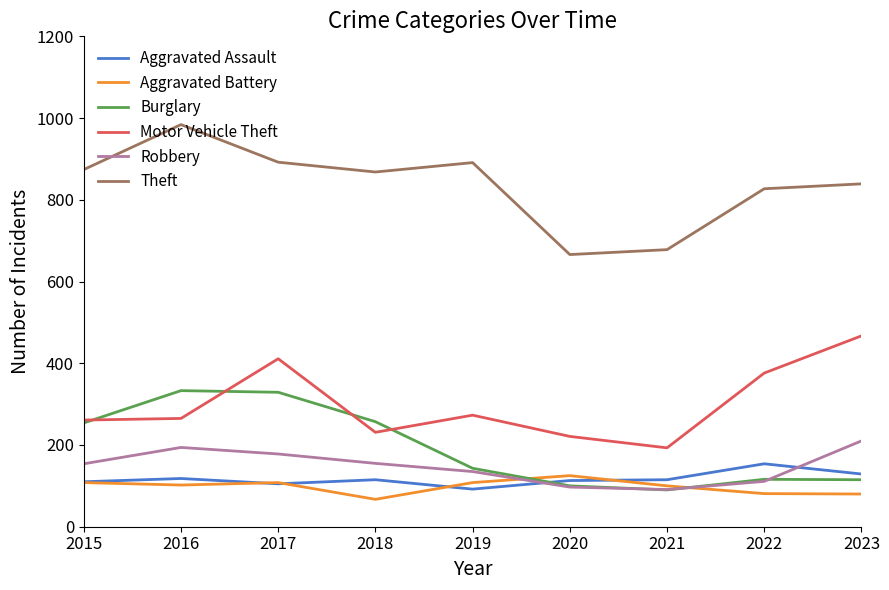

Which category has the lowest value across all series?

2018